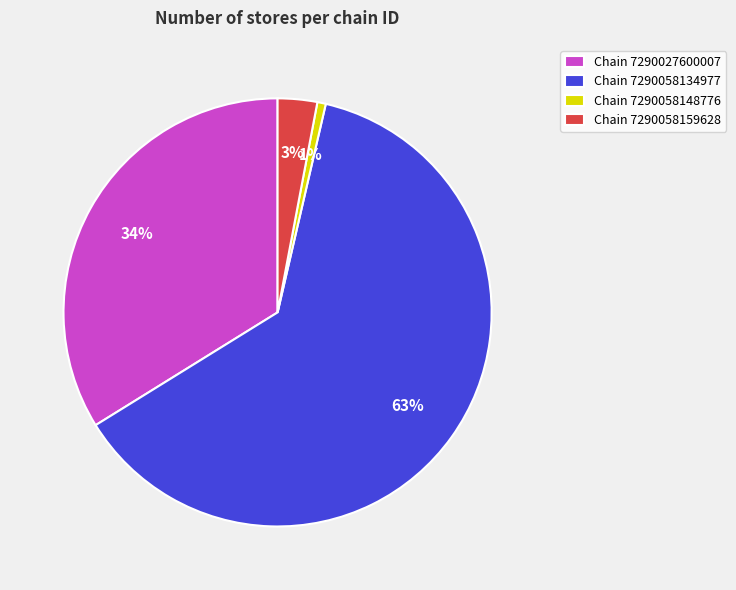

To the nearest percent, what is the average slice percentage?

25%